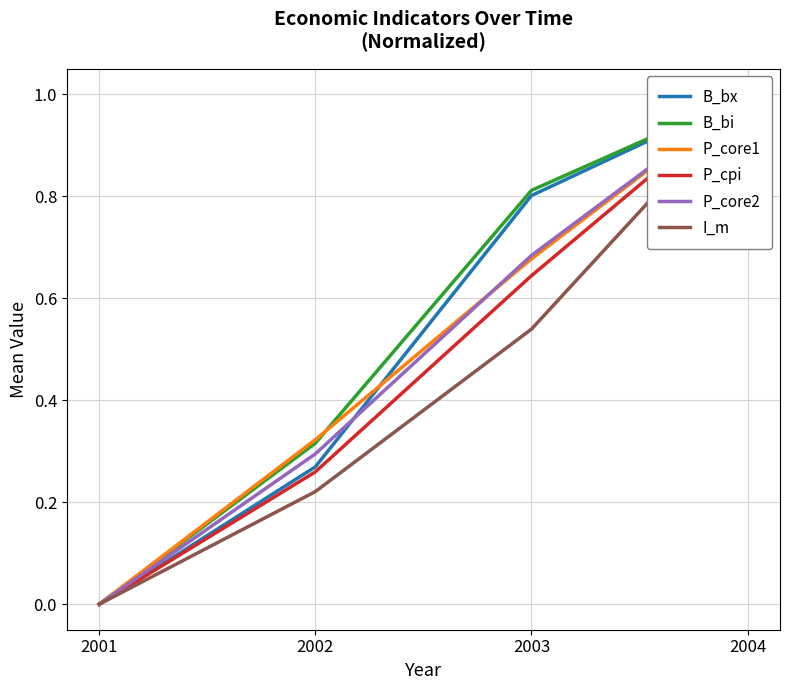

True or false: B_bi has more than 1 interior local peaks.

False